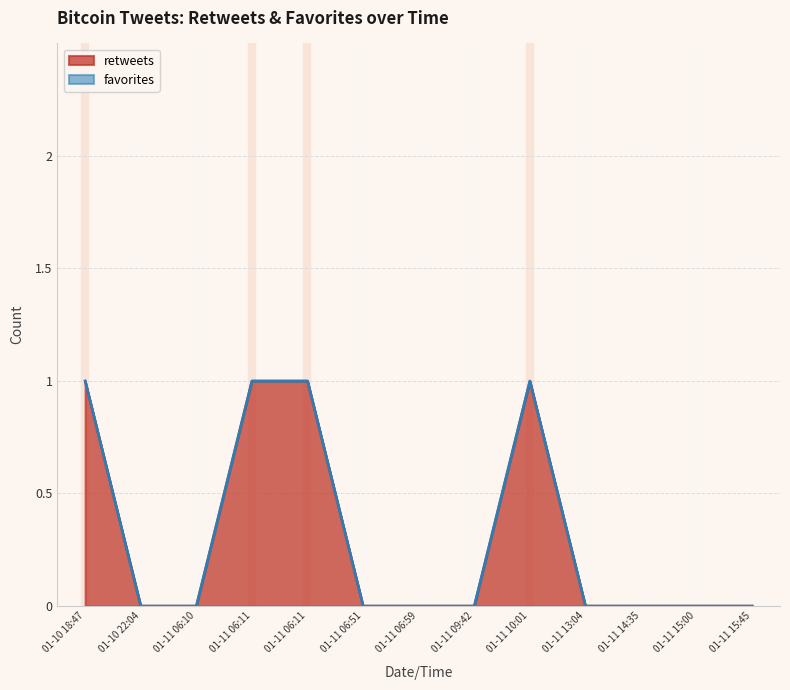

Which label corresponds to the largest value in the chart?

01-10 18:47